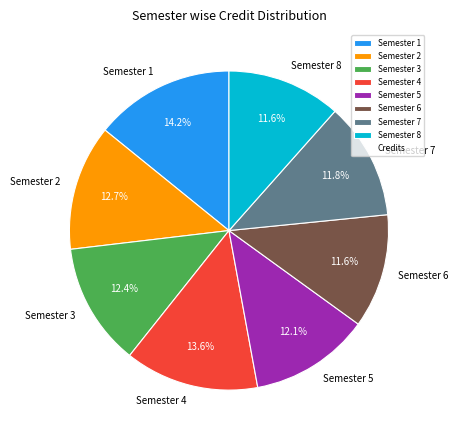

Combined, do Semester 1 and Semester 5 account for over 50%?

No